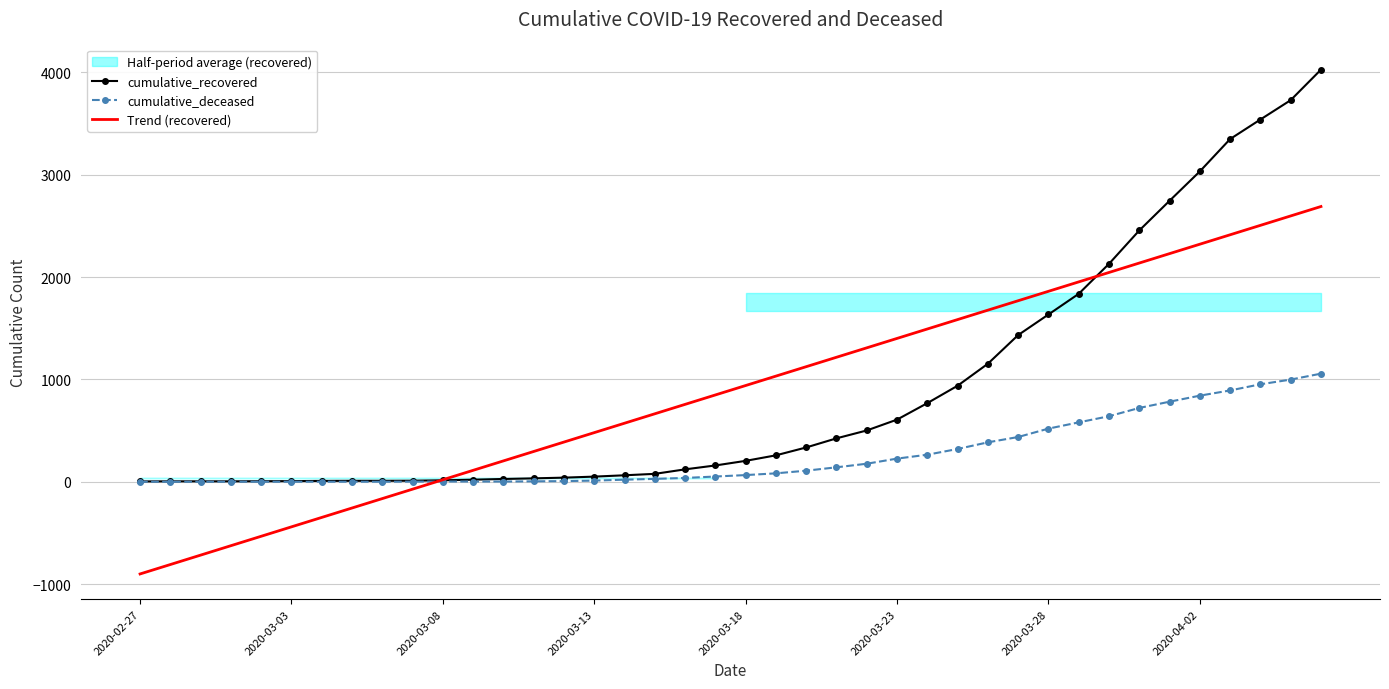

Which series has the largest total across all categories?

cumulative_recovered